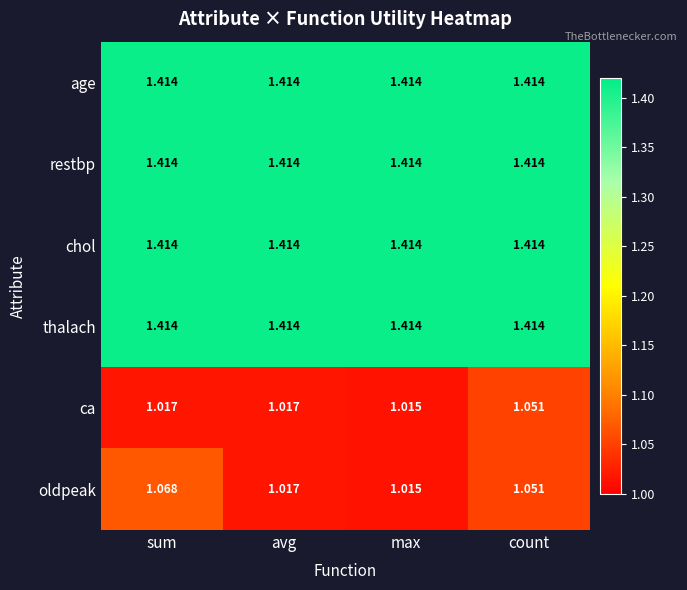

Which series changed the most between sum and count?

ca